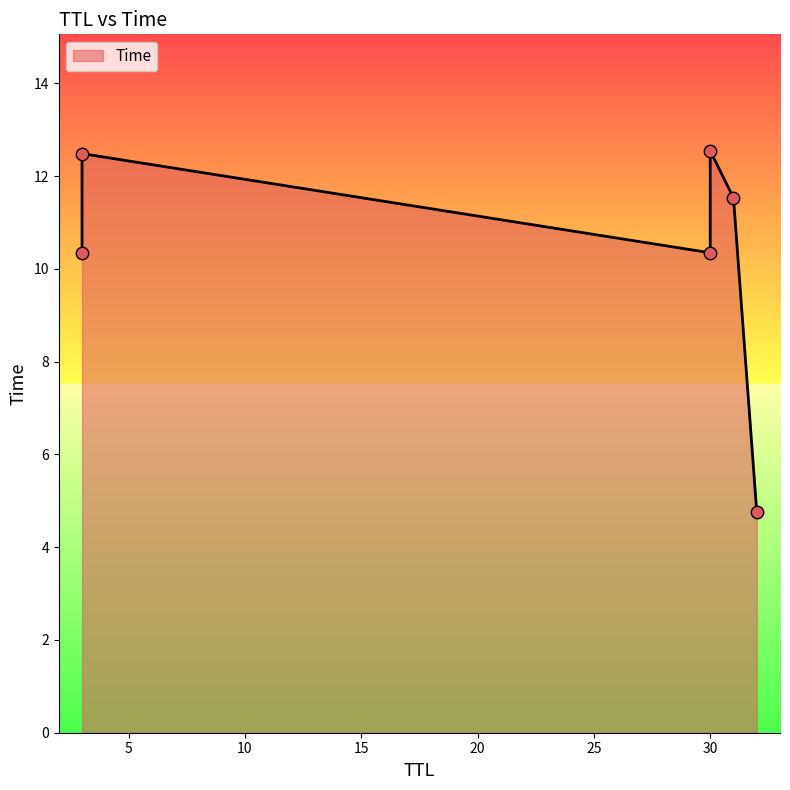

What is the change in value from 32 to 3?

+5.6